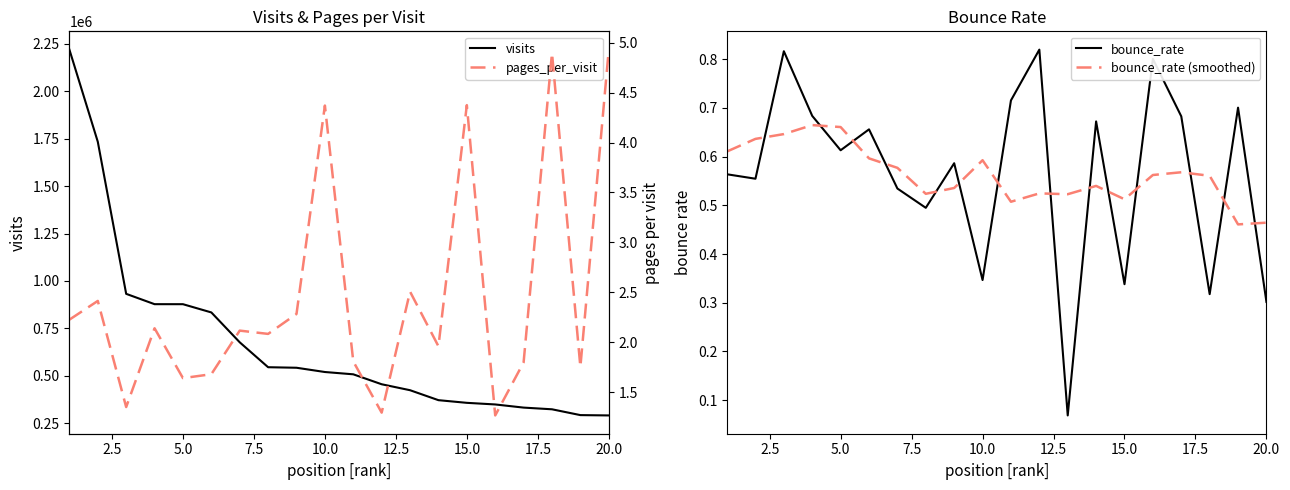

After their last crossing, which series has the higher values: bounce_rate (smoothed) or bounce_rate?

bounce_rate (smoothed)